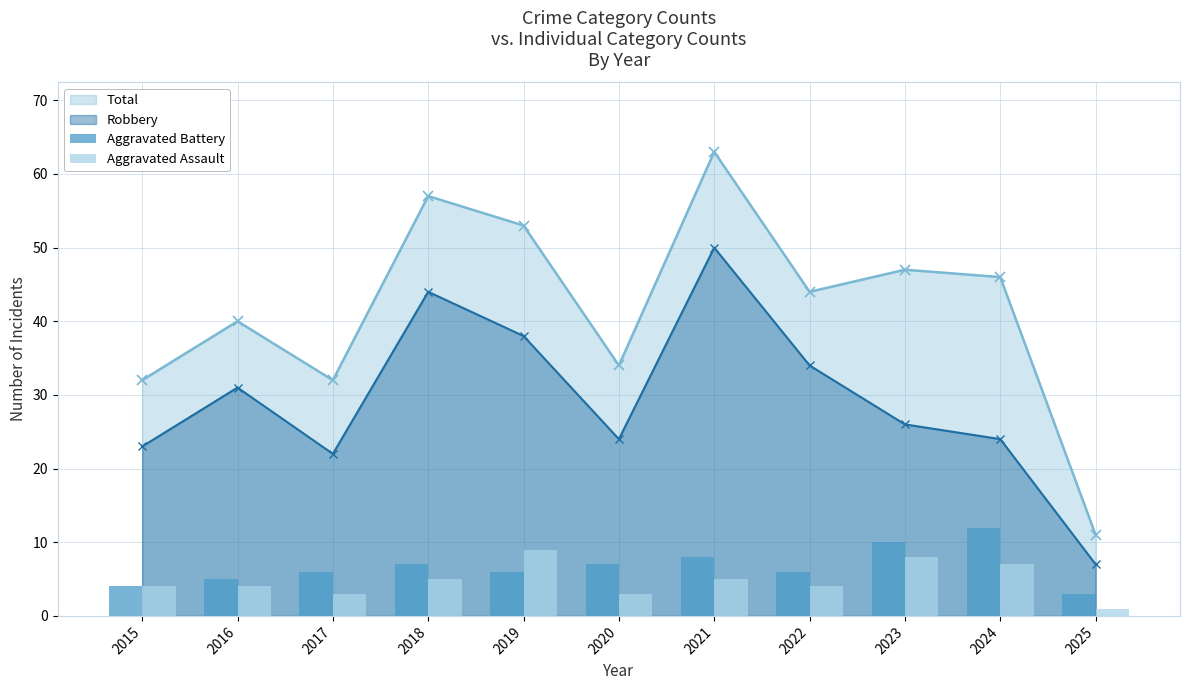

Count the Aggravated Assault values in the range 3 to 7.

8